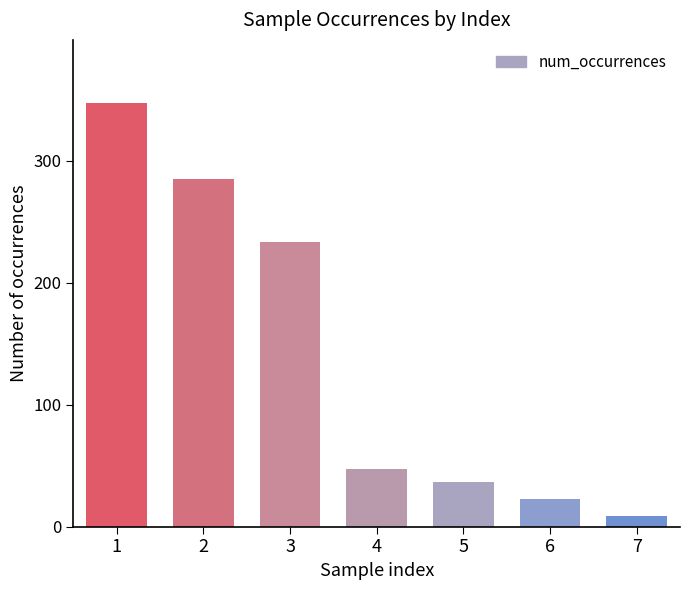

What is the change in value from 1 to 7?

-338